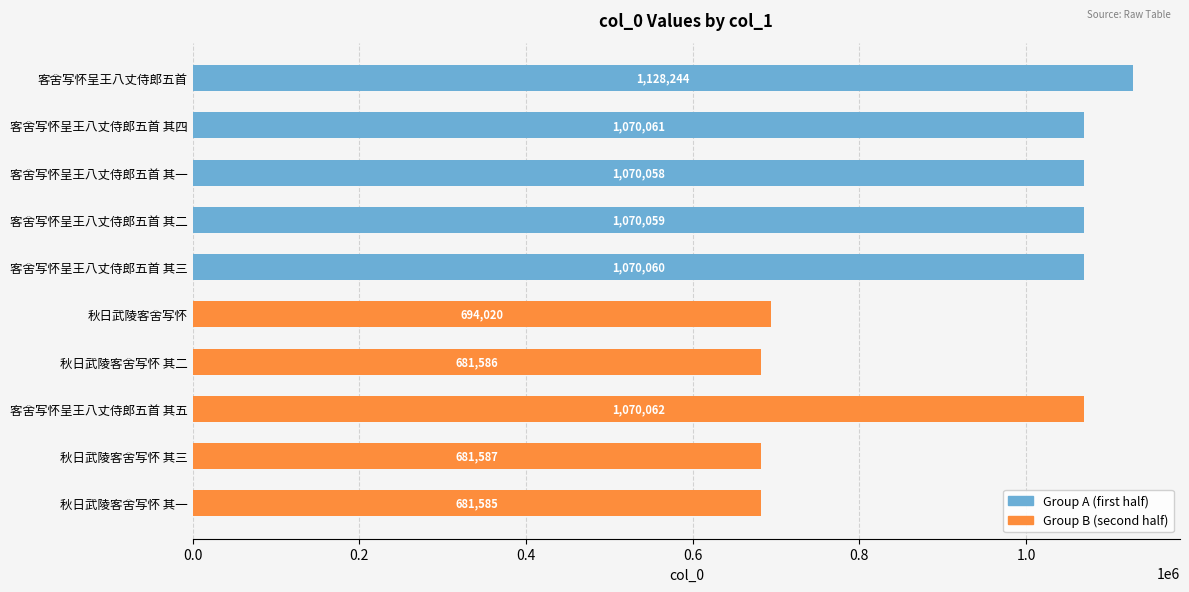

Does the chart contain stacked bars?

No